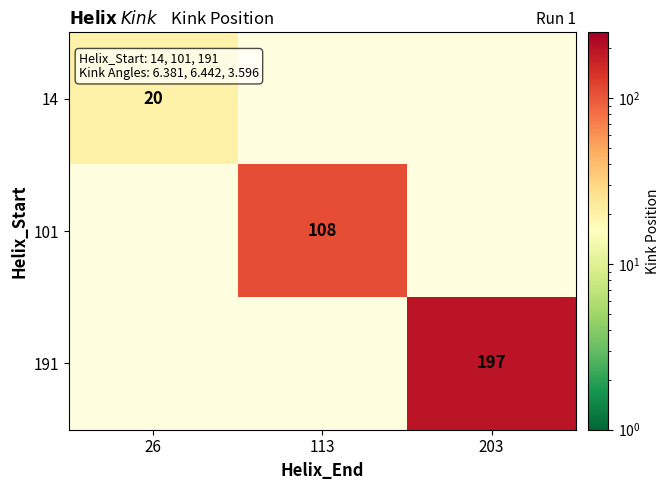

What is the minimum value shown in the chart?

20.0